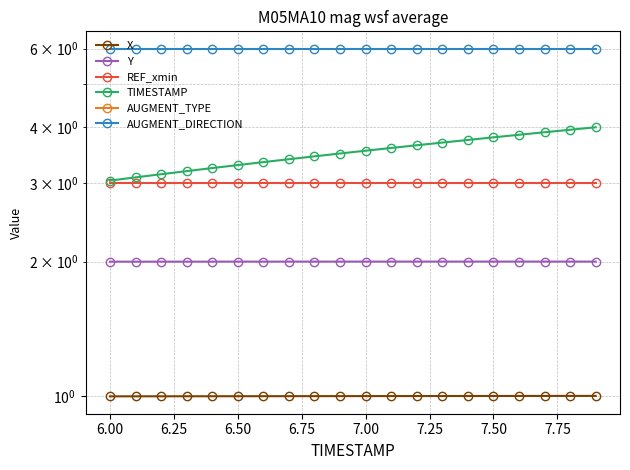

Rank the series by their maximum value, from highest to lowest.

AUGMENT_DIRECTION, TIMESTAMP, REF_xmin, Y, X, AUGMENT_TYPE